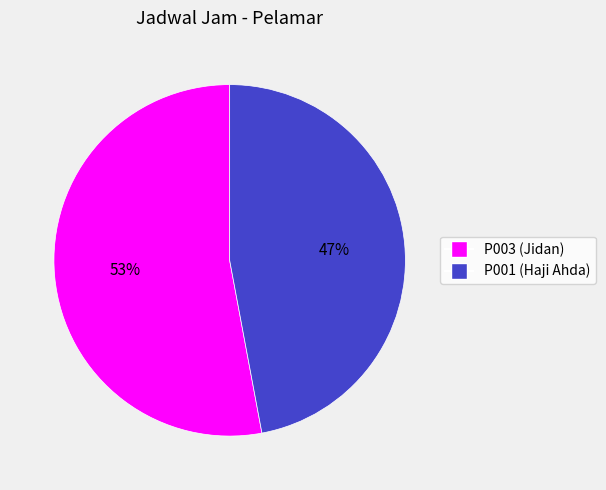

Is it true that P003 is 61% of the pie?

False